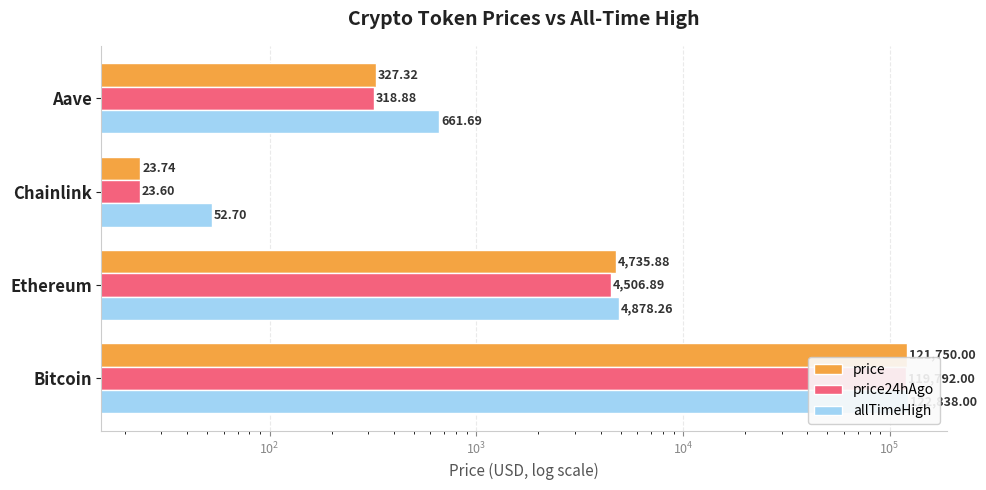

Is it true that price24hAgo equals 546.8 at Aave?

False